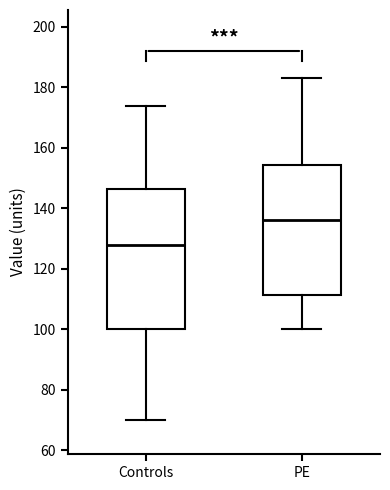

Which box's median line is the lowest?

Controls